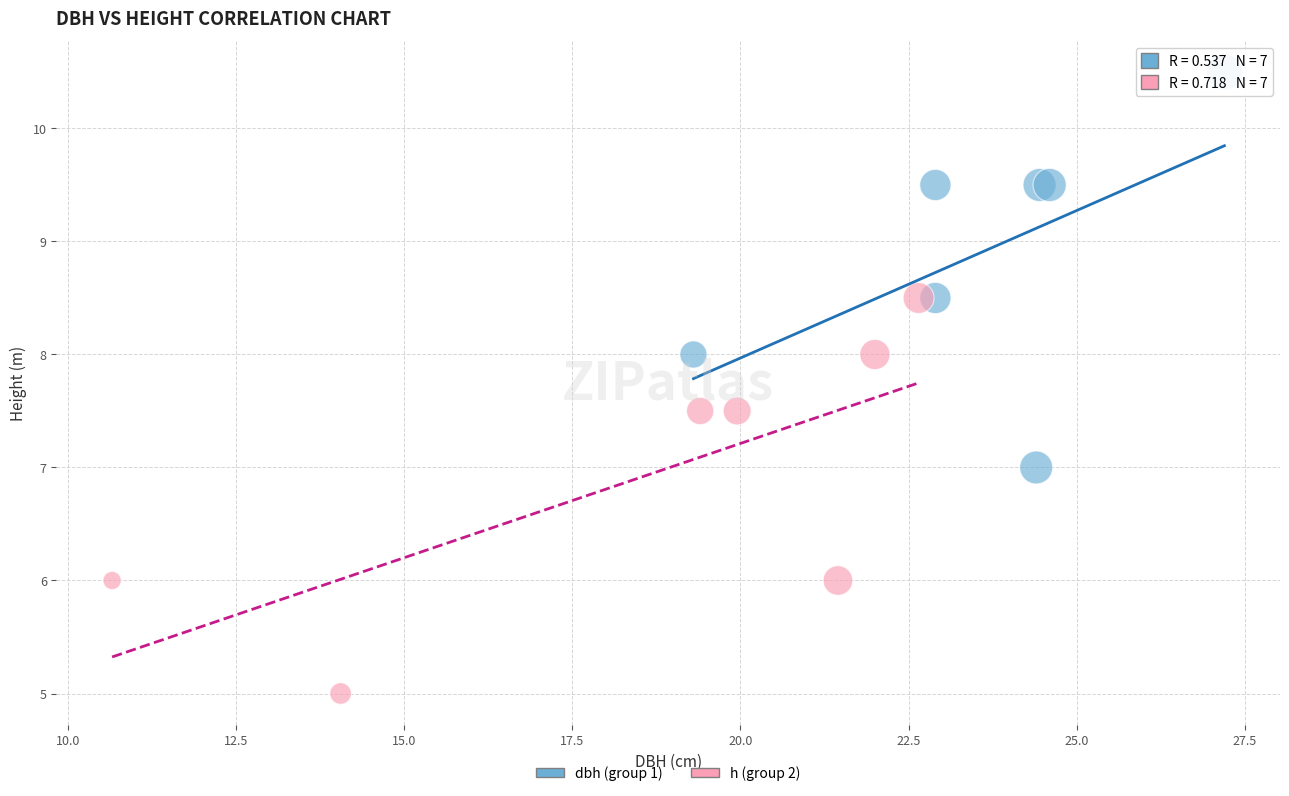

Which series contains the lowest Y value?

h (group 2)